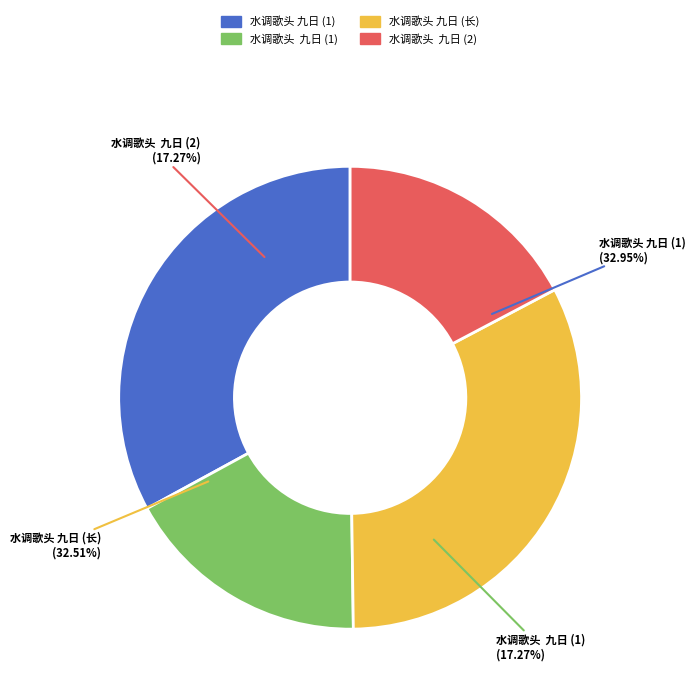

To the nearest percent, what is the combined percentage of 水调歌头  九日 and 水调歌头  九日?

35%